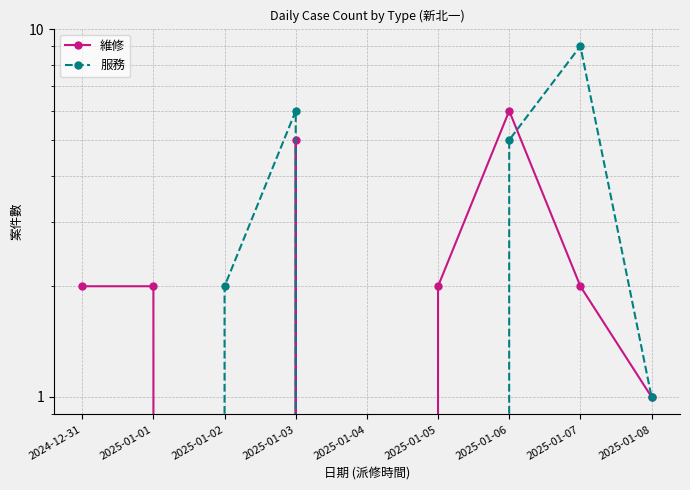

Rank the categories by 服務 value from highest to lowest.

2025-01-07, 2025-01-03, 2025-01-06, 2025-01-02, 2025-01-08, 2024-12-31, 2025-01-01, 2025-01-04, 2025-01-05